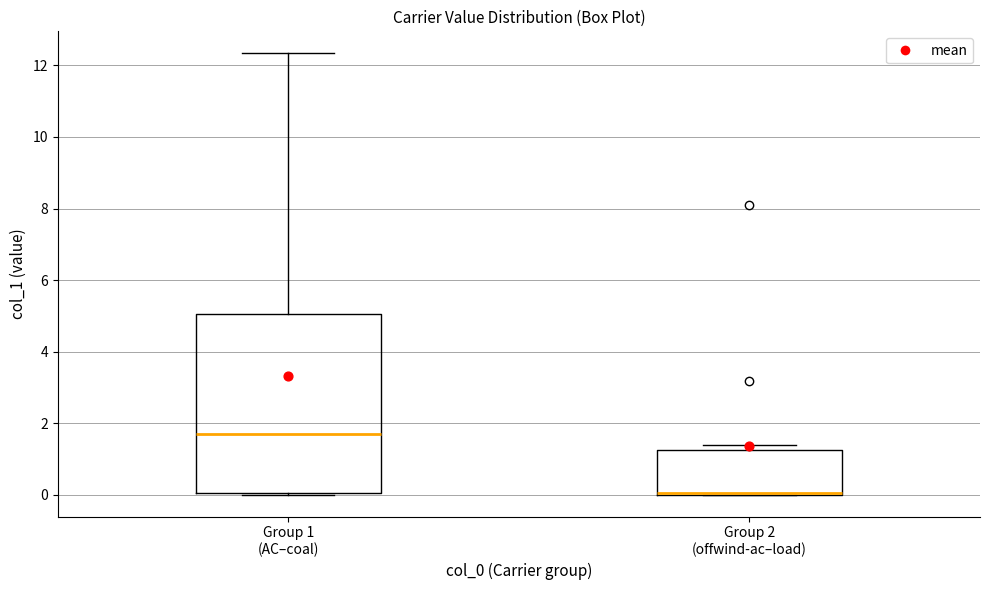

Where is the lower edge of the box for Group 2 (offwind-ac–load) on the y-axis? The values are not printed on the chart, so give them approximately, as read against the axis.

0.0